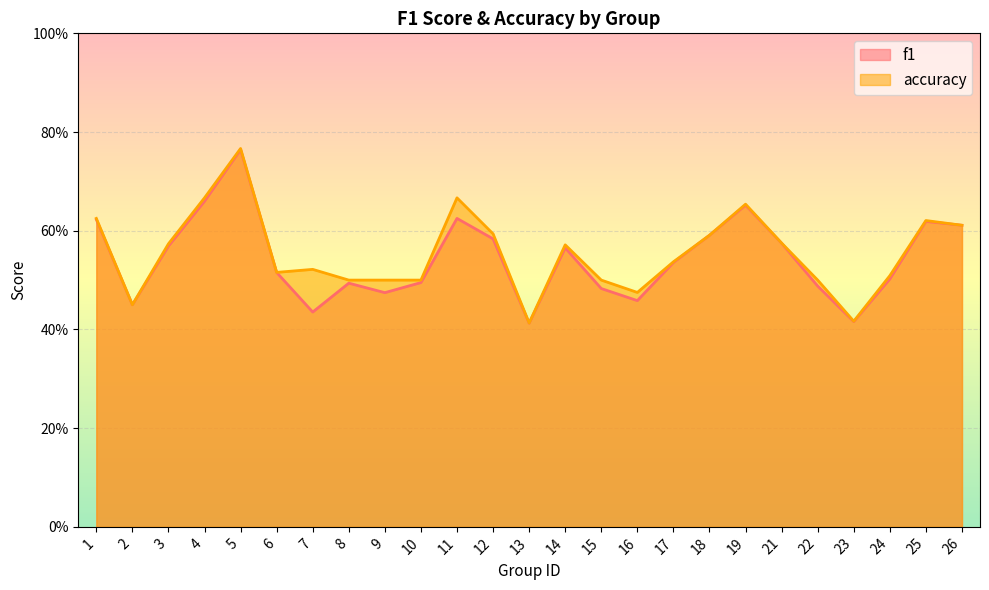

Where is accuracy nearest to the value 0?

13